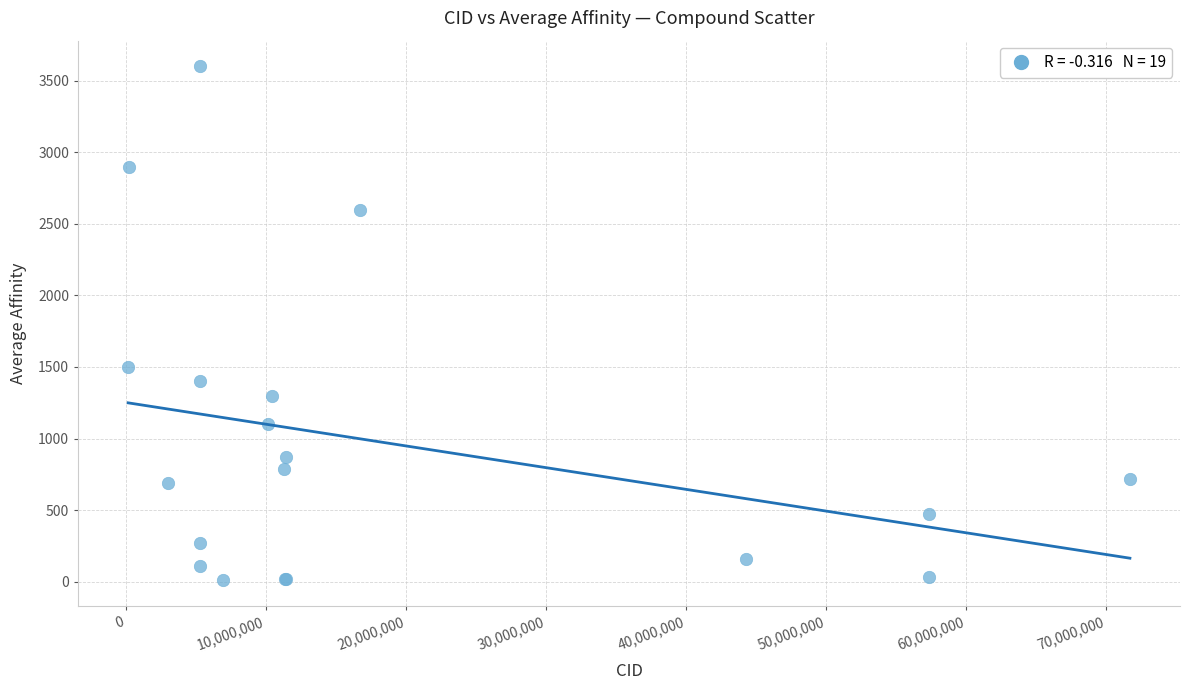

What Y value in the scatter plot is closest to 1805?

1500